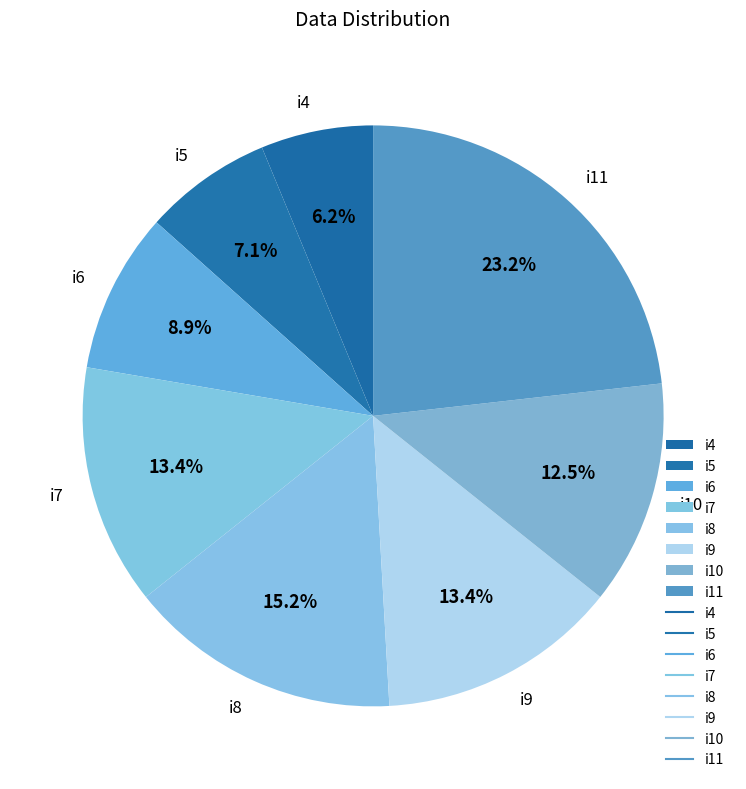

Is there a majority slice in this chart?

No